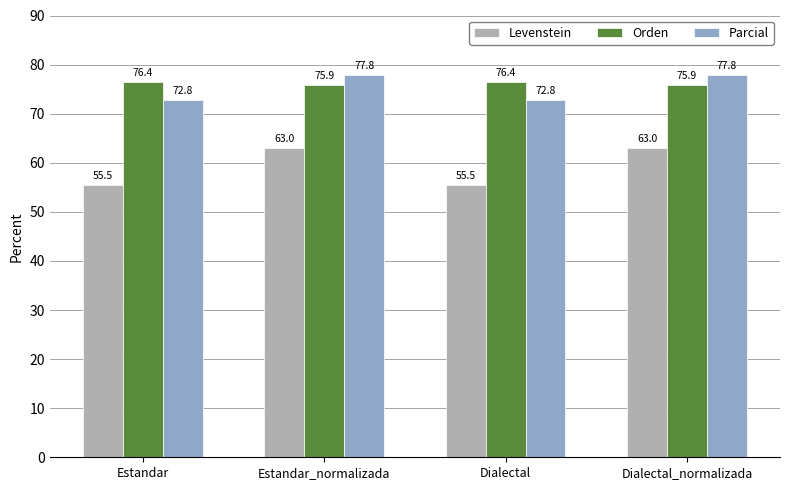

Is it true that Parcial equals 77.8 at Estandar_normalizada?

True